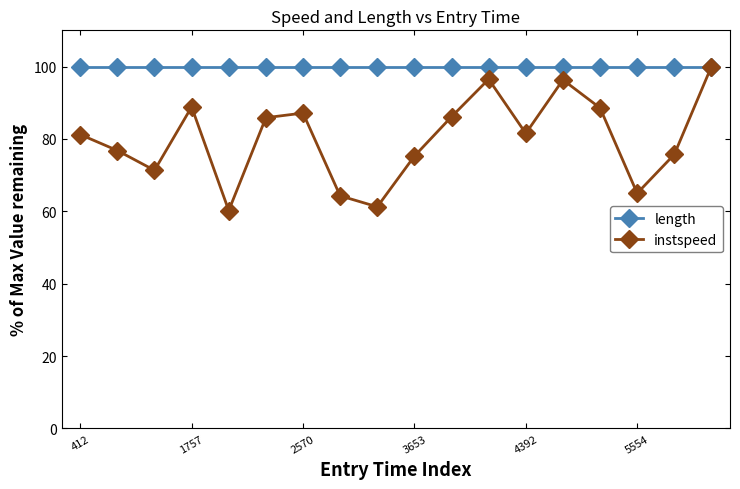

List the series in order of their overall mean, lowest first.

instspeed, length